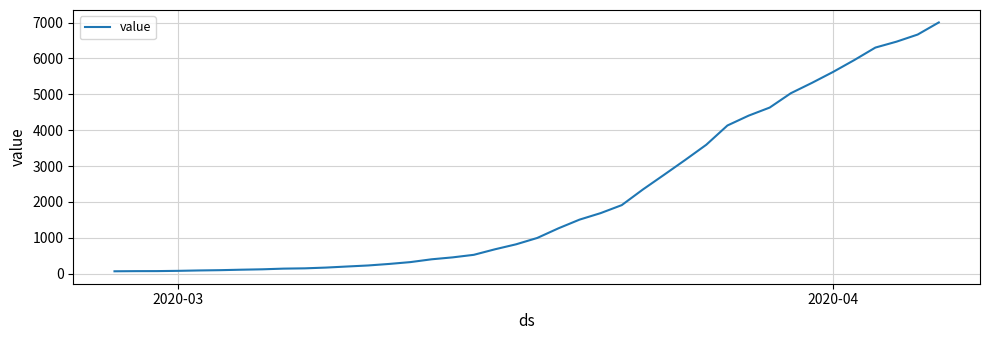

What is the greatest value displayed?

7004